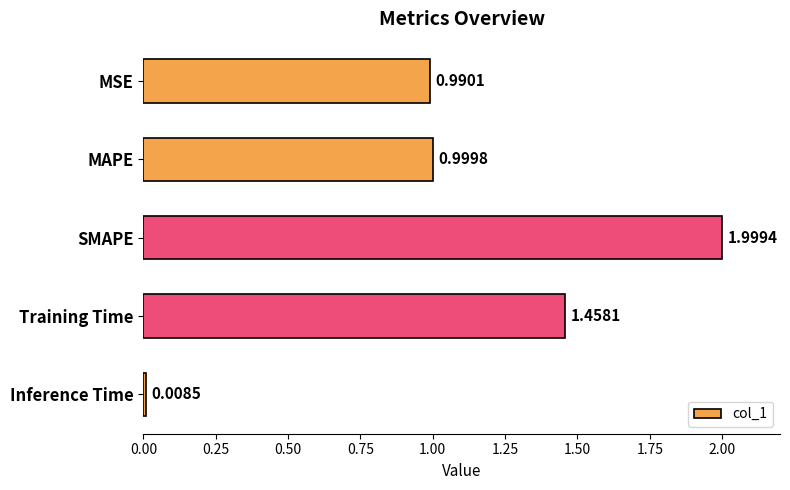

Rank the categories by value from lowest to highest.

Inference Time, MSE, MAPE, Training Time, SMAPE